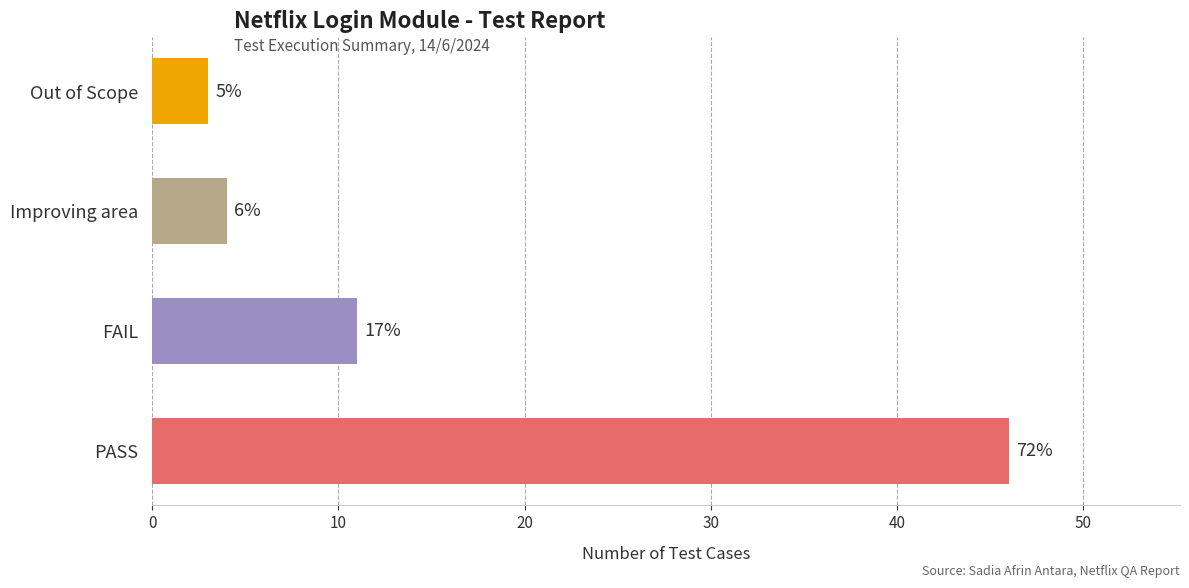

What is the sum of all values?

64